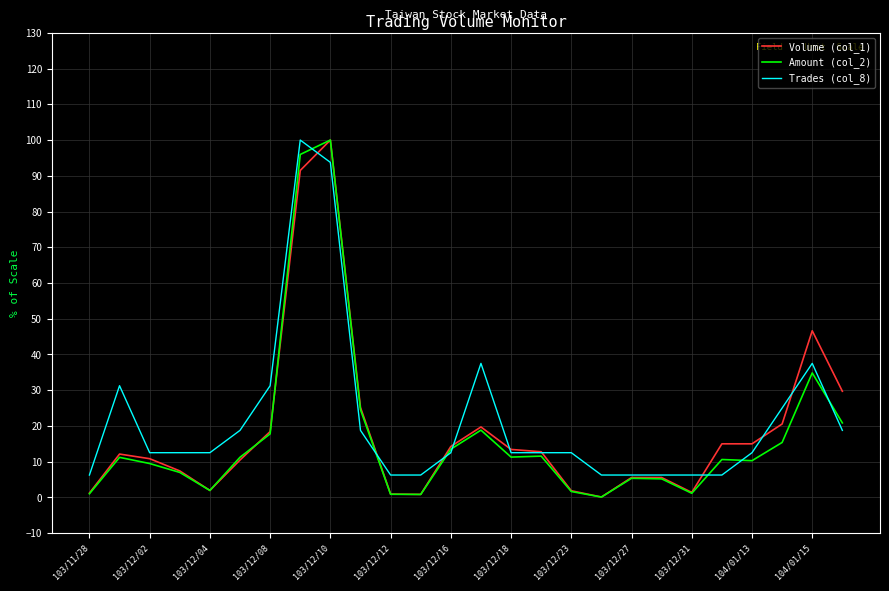

How many values in the Trades (col_8) series are below 12?

8